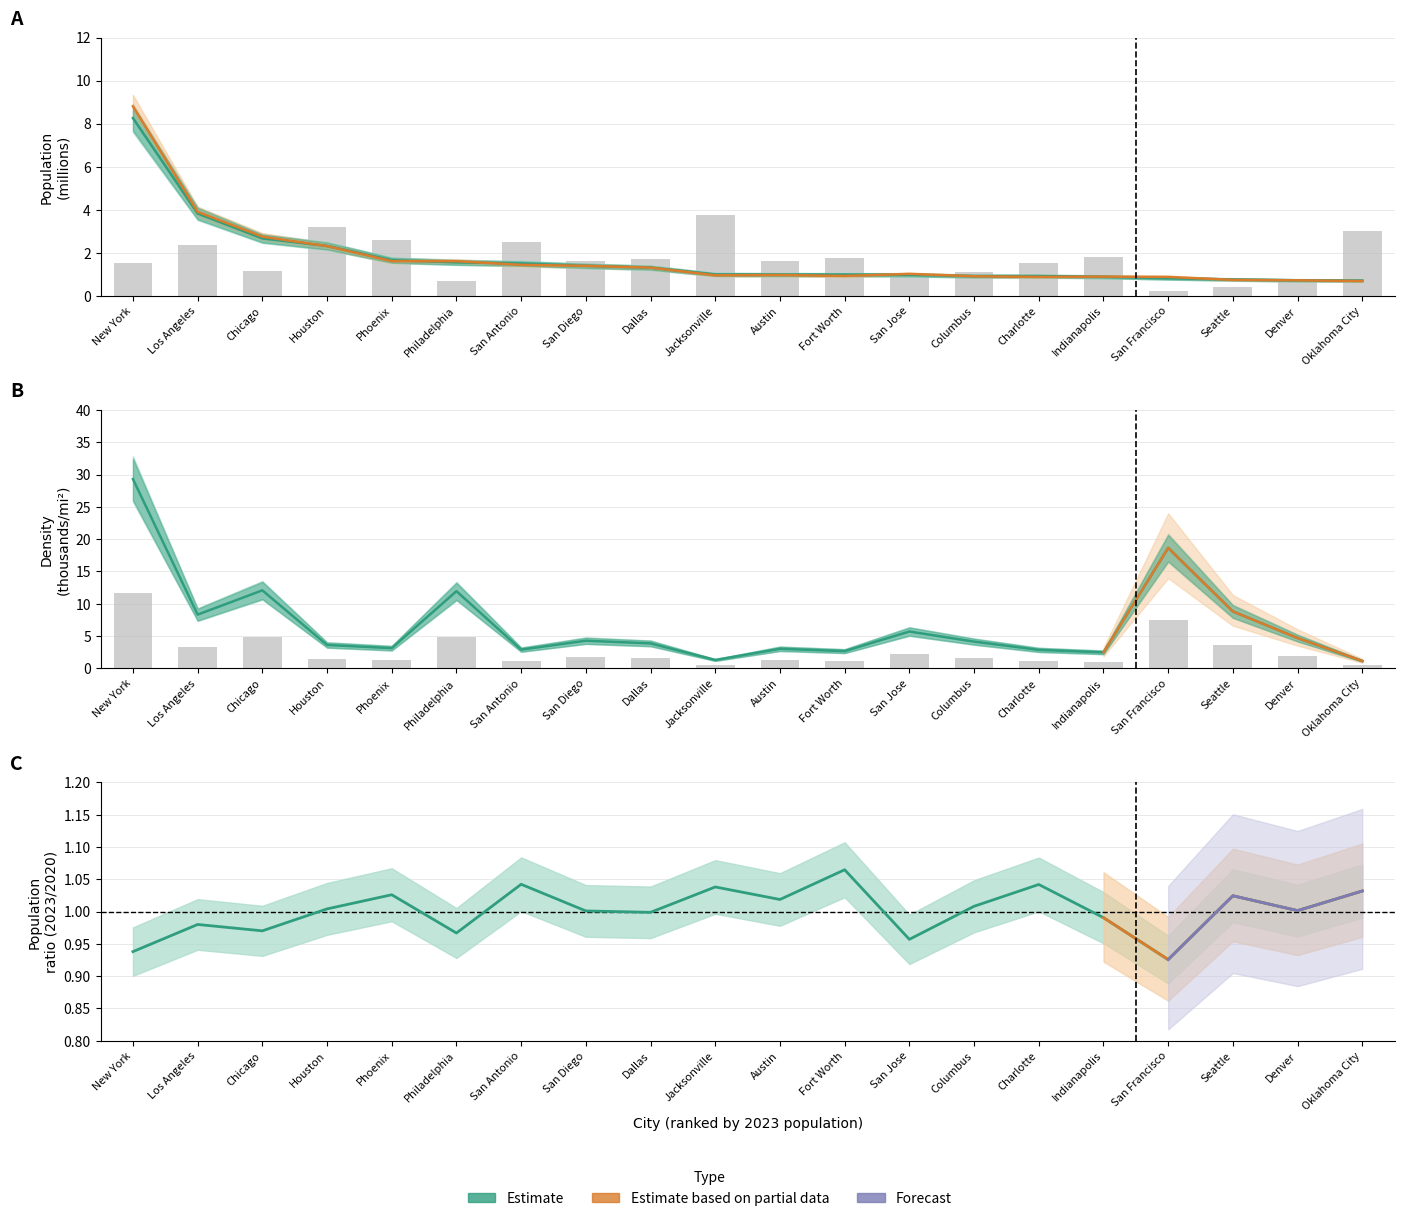

Rank the categories by 2020 land area (mi2) value from lowest to highest.

San Francisco, Seattle, Philadelphia, Denver, San Jose, Columbus, Chicago, New York, Charlotte, Austin, San Diego, Dallas, Fort Worth, Indianapolis, Los Angeles, San Antonio, Phoenix, Oklahoma City, Houston, Jacksonville